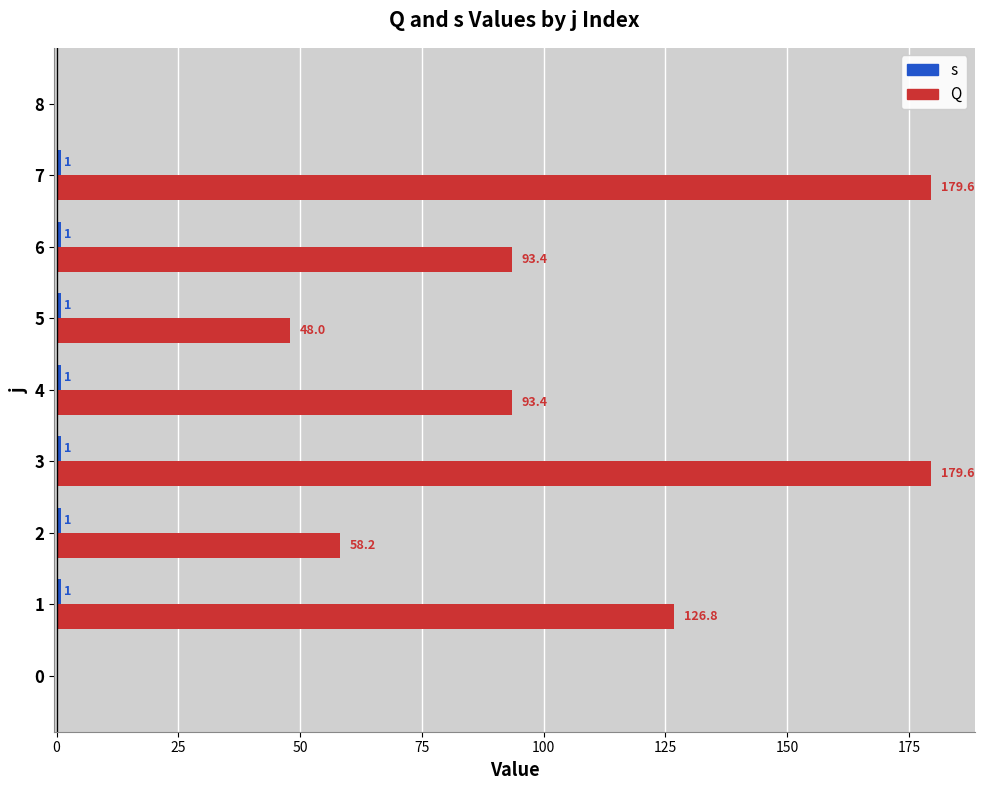

Read the Q value at 6.

93.4